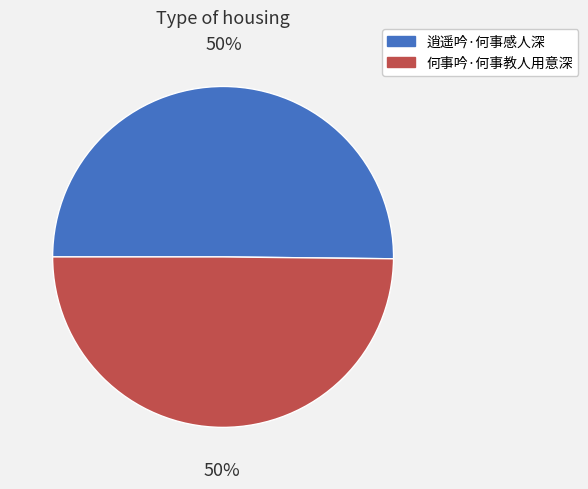

True or false: 逍遥吟·何事感人深 accounts for 60% of the total.

False